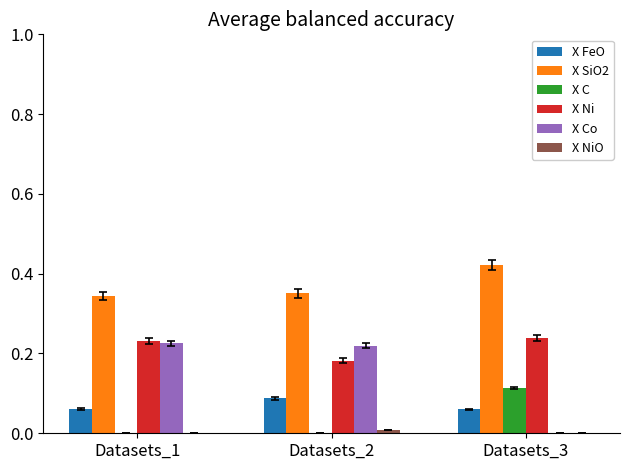

Where is X Co nearest to the value 0?

Datasets_3